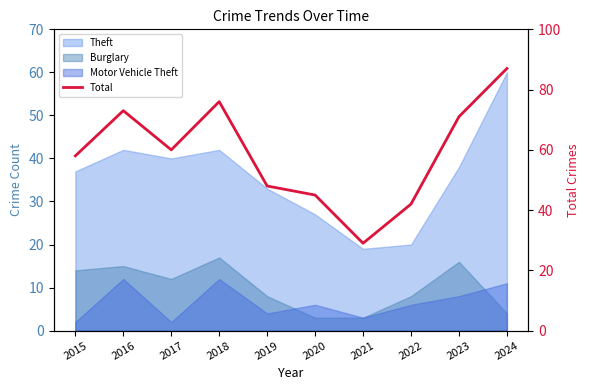

Rank the categories by value from highest to lowest.

2024, 2018, 2016, 2023, 2017, 2015, 2019, 2020, 2022, 2021